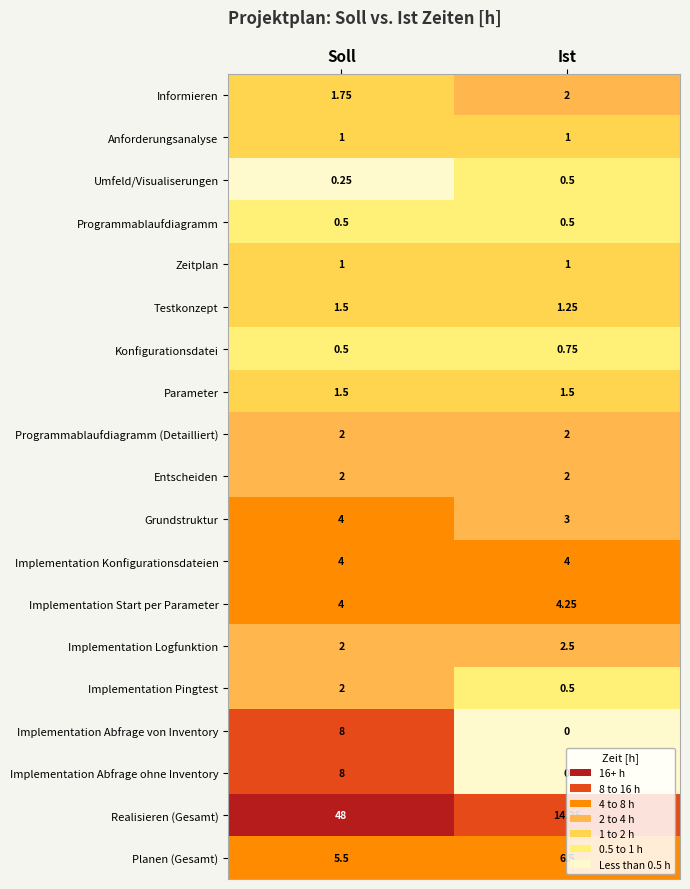

Which series has the largest total across all categories?

Realisieren (Gesamt)